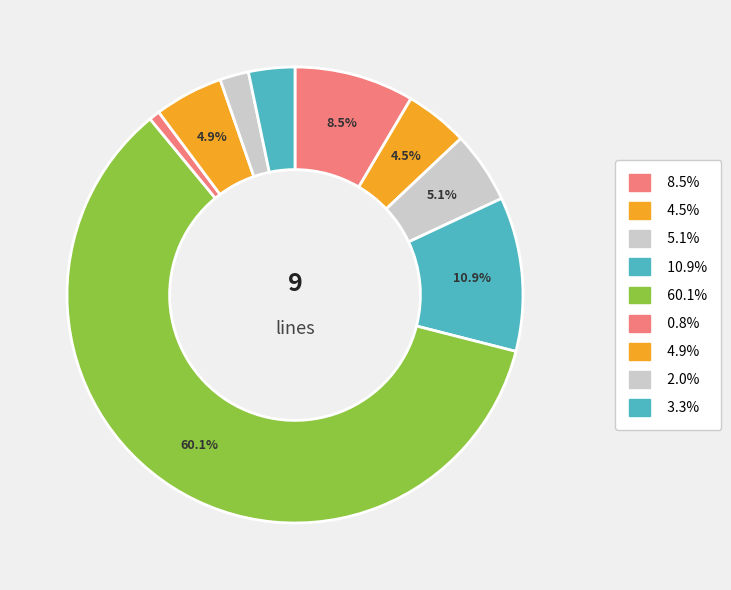

How many segments does this pie chart have?

9